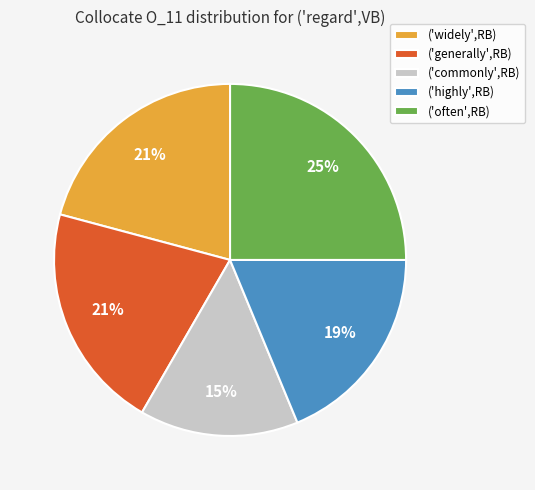

To the nearest percent, what is the average slice percentage?

20%